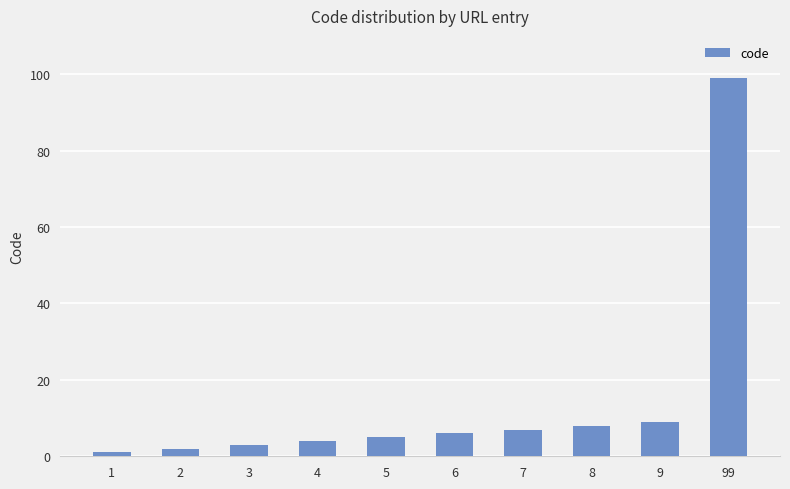

What is the sum of all values?

144